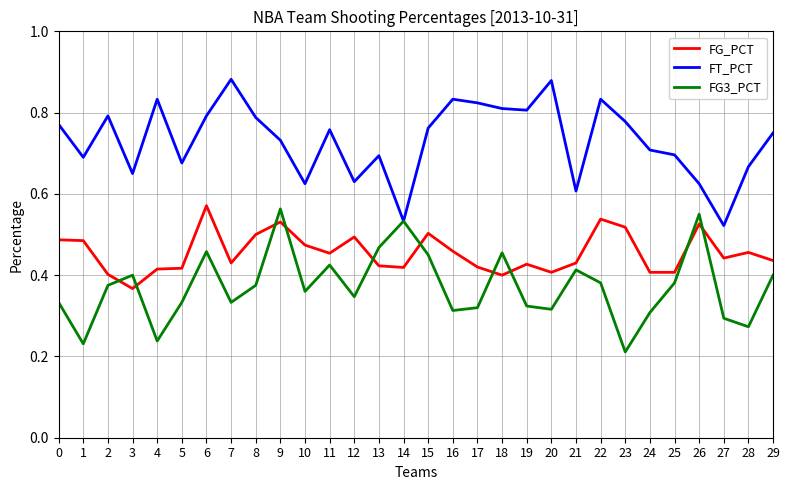

In FG3_PCT, how many points are higher than both neighbors (excluding endpoints)?

8